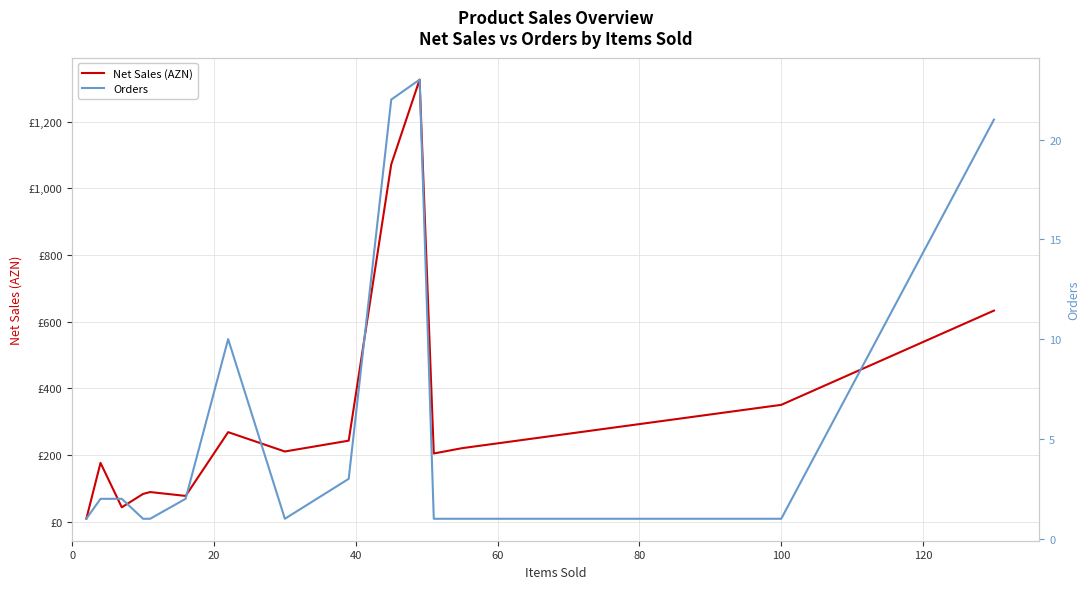

At how many categories does at least one series exceed 63?

13